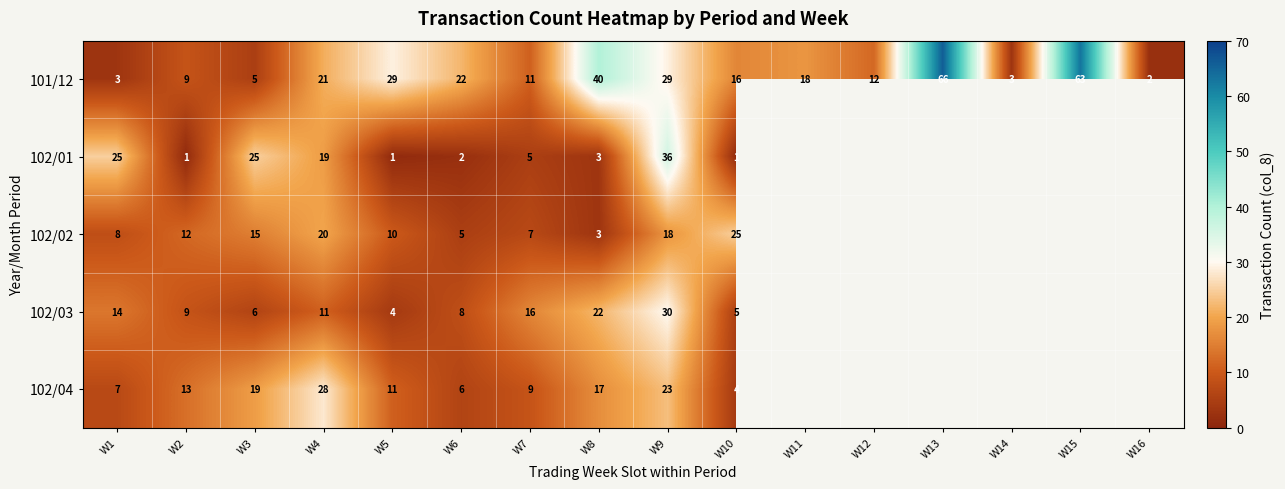

Is it true that 102/02 equals 40.9 at W10?

False